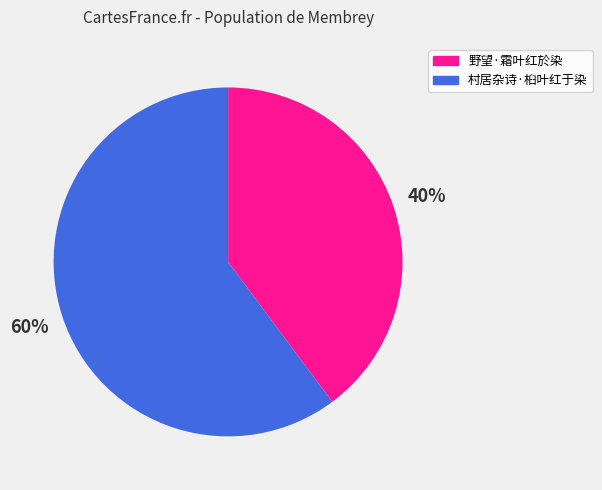

Approximately how many times larger is the value at 野望·霜叶红於染 compared to 村居杂诗·桕叶红于染?

0.7